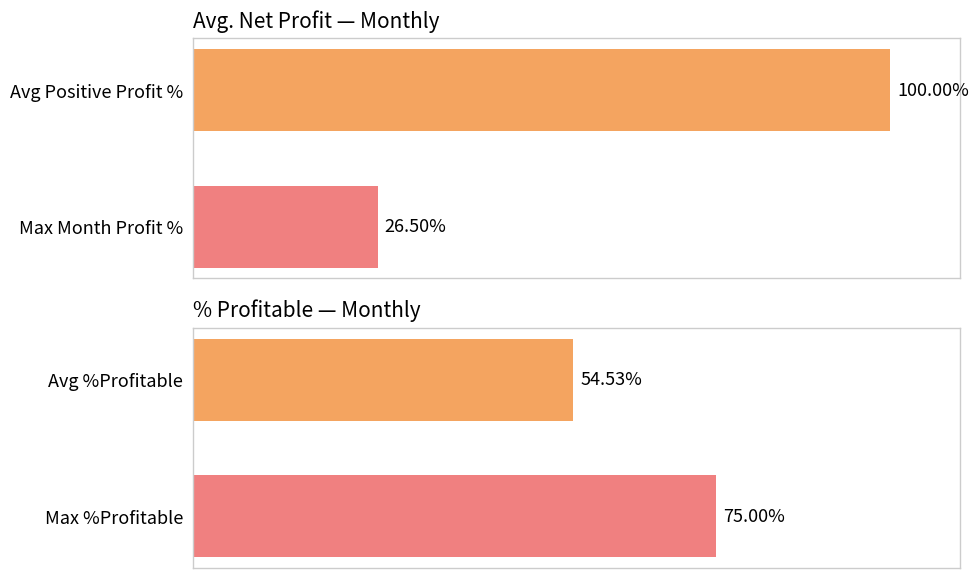

What is the sum of all Avg. Net Profit values?

126.5